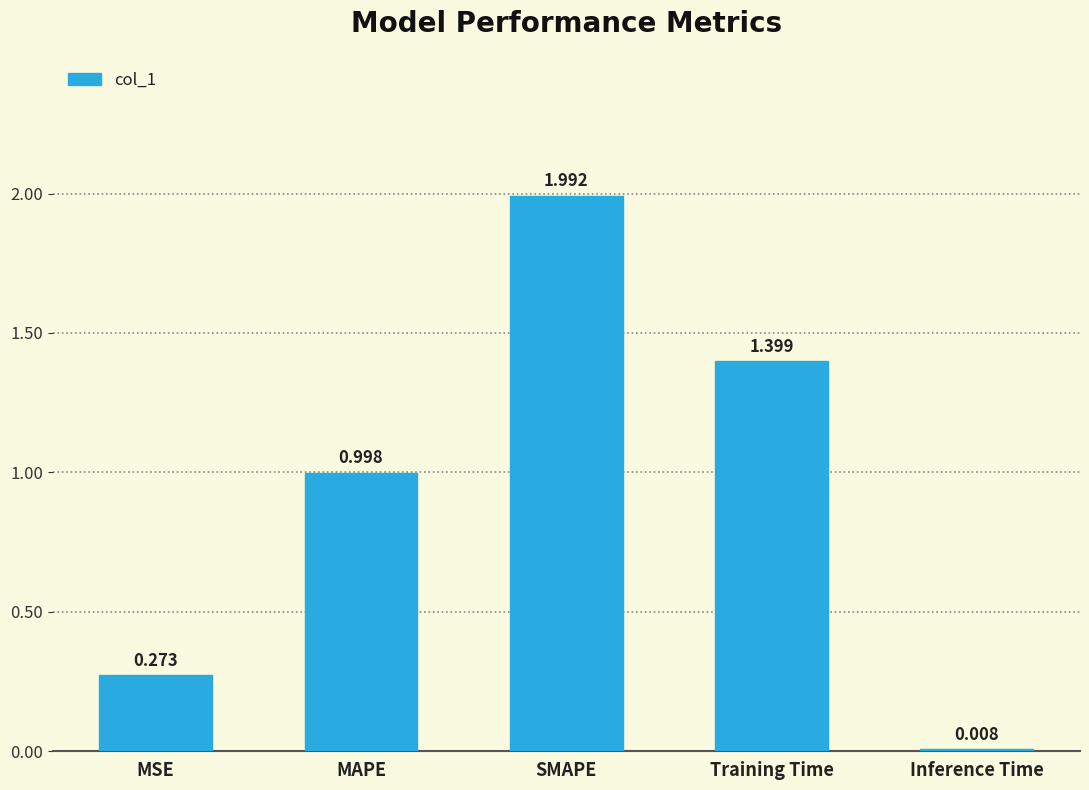

Are the bars horizontal?

No